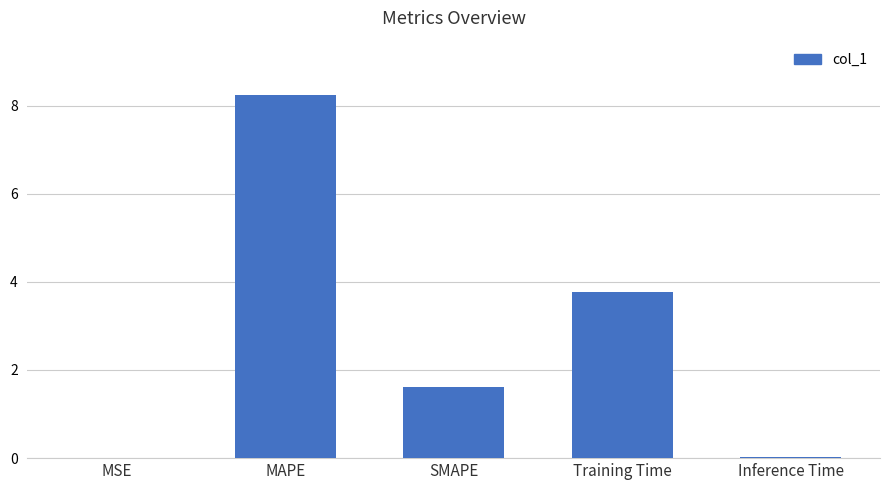

Are the bars horizontal?

No